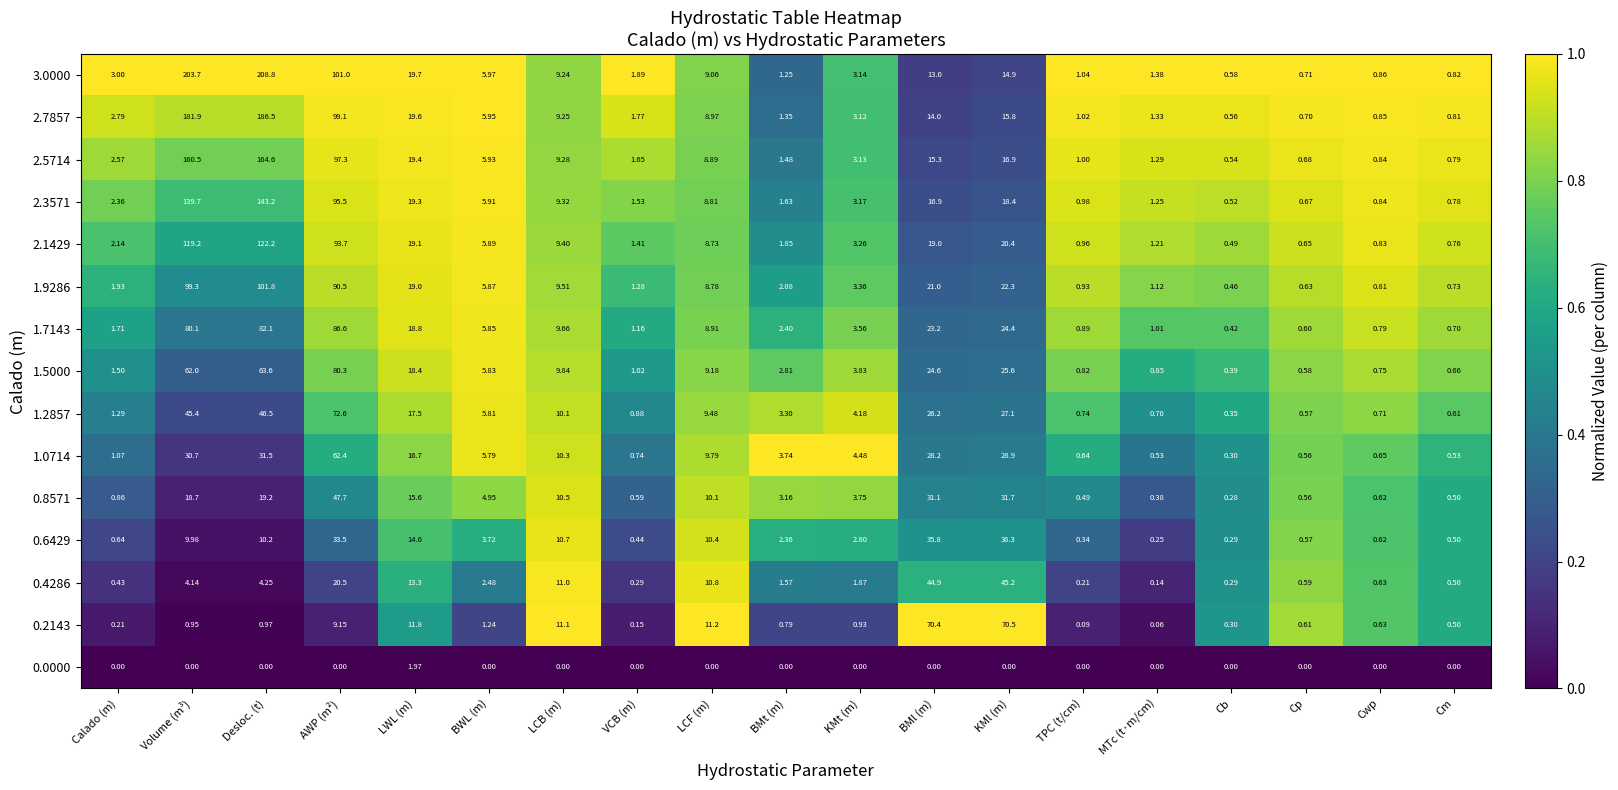

Which series changed the most between MTc (t·m/cm) and Cwp?

0.2143